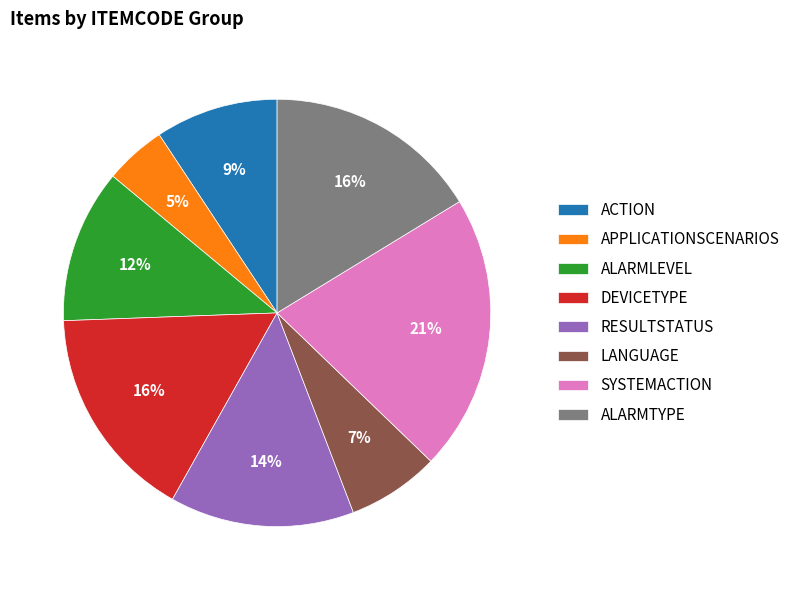

What percentage is the ALARMLEVEL slice, to the nearest percent?

12%